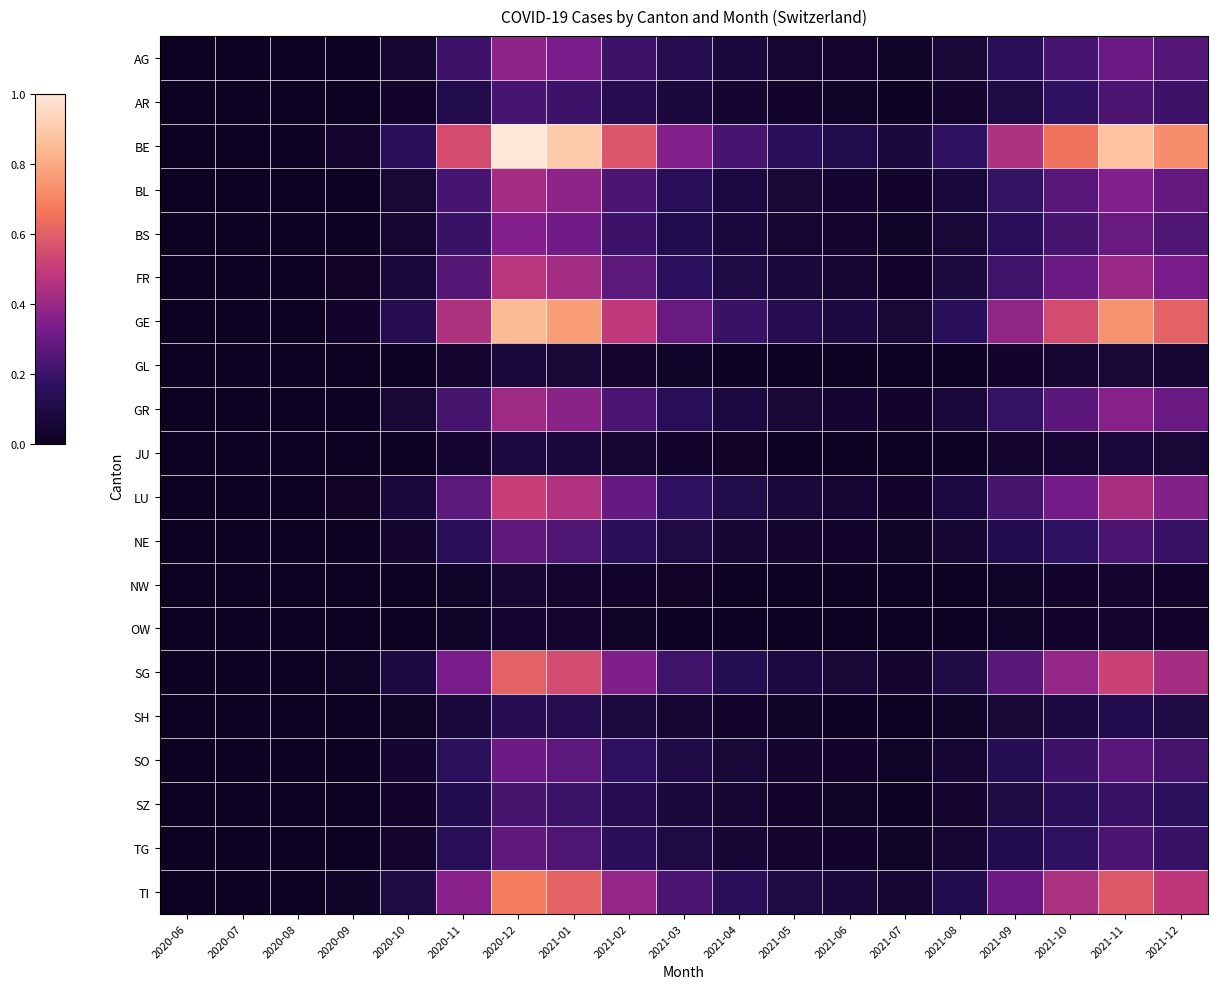

What is the difference between the highest and lowest values at 2020-06?

1